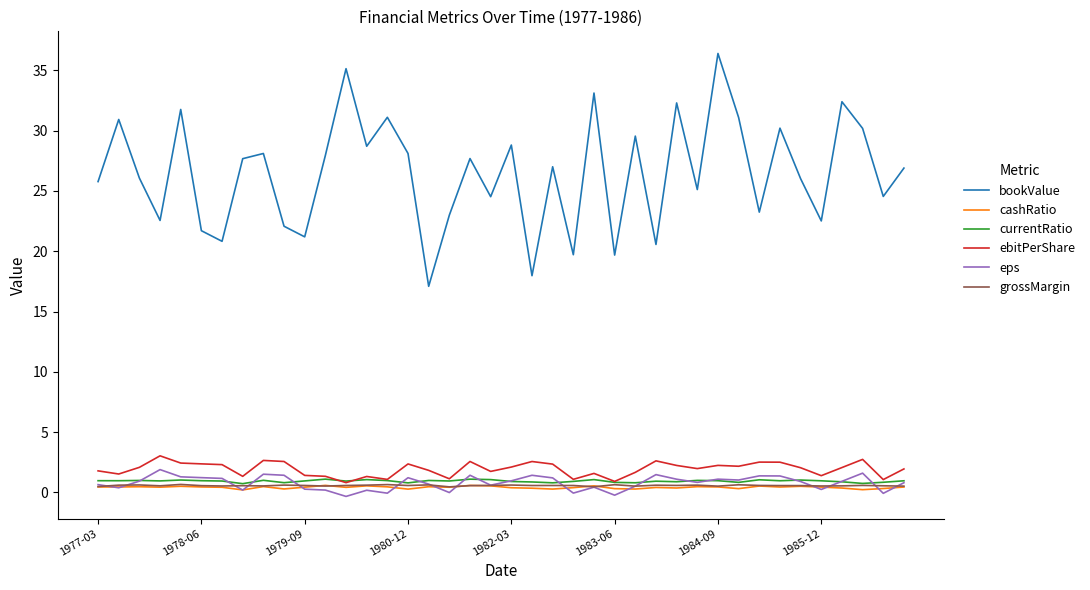

What is the minimum value for eps?

-0.3